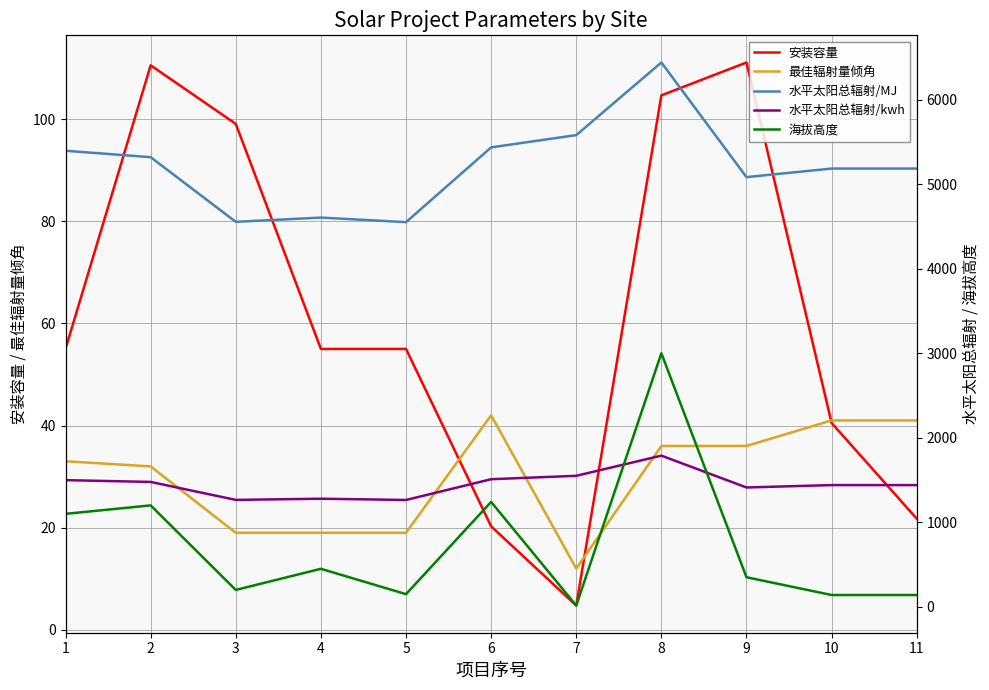

What is the value of the 水平太阳总辐射/kwh point at the 2nd from the left?

1477.5